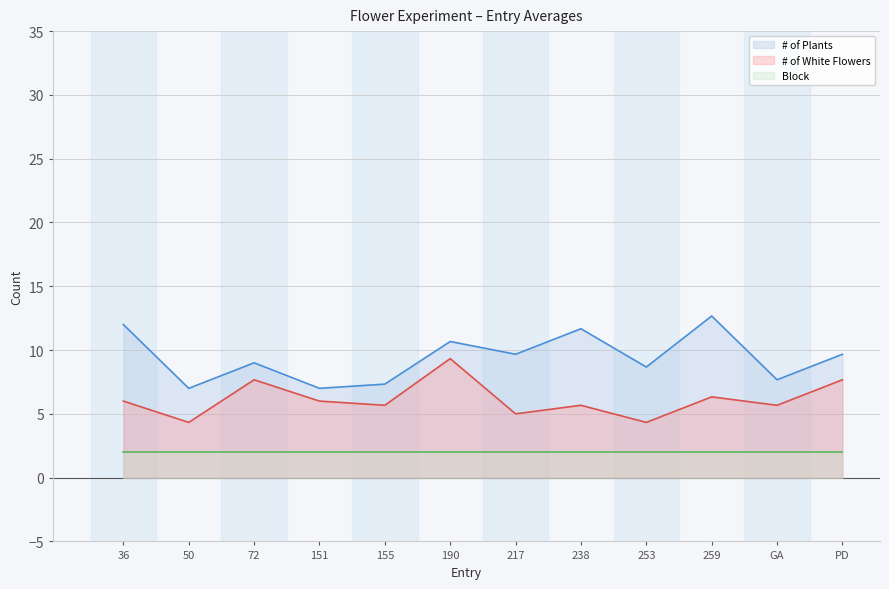

Between 217 and 238, which series saw the biggest shift?

# of Plants